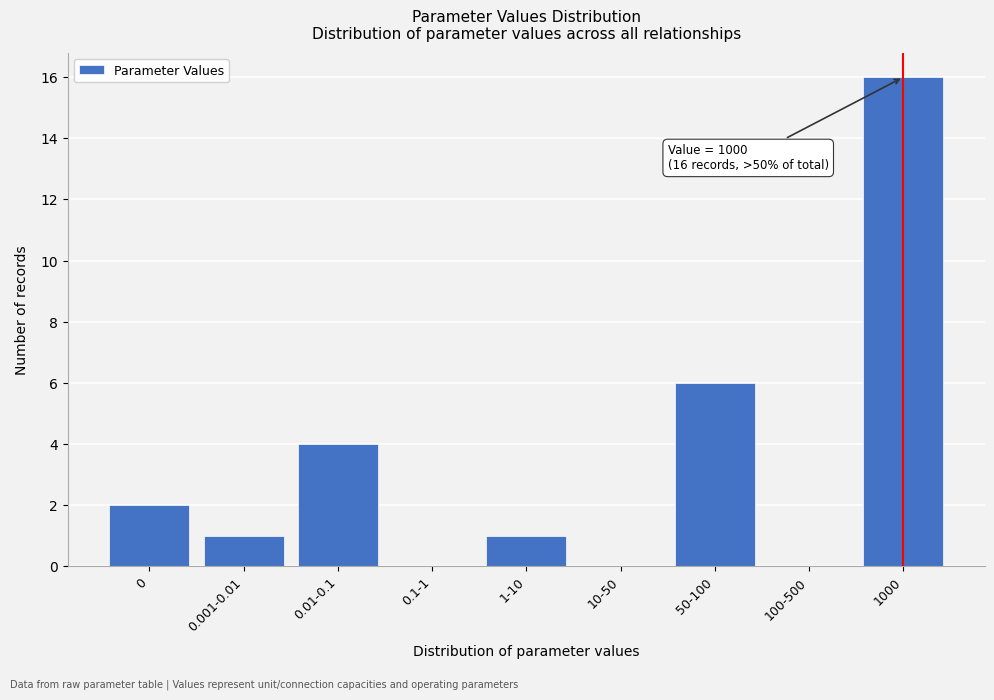

Reading left to right, transcribe all the data shown in this chart.

0=2	0.001-0.01=1	0.01-0.1=4	0.1-1=0	1-10=1	10-50=0	50-100=6	100-500=0	1000=16